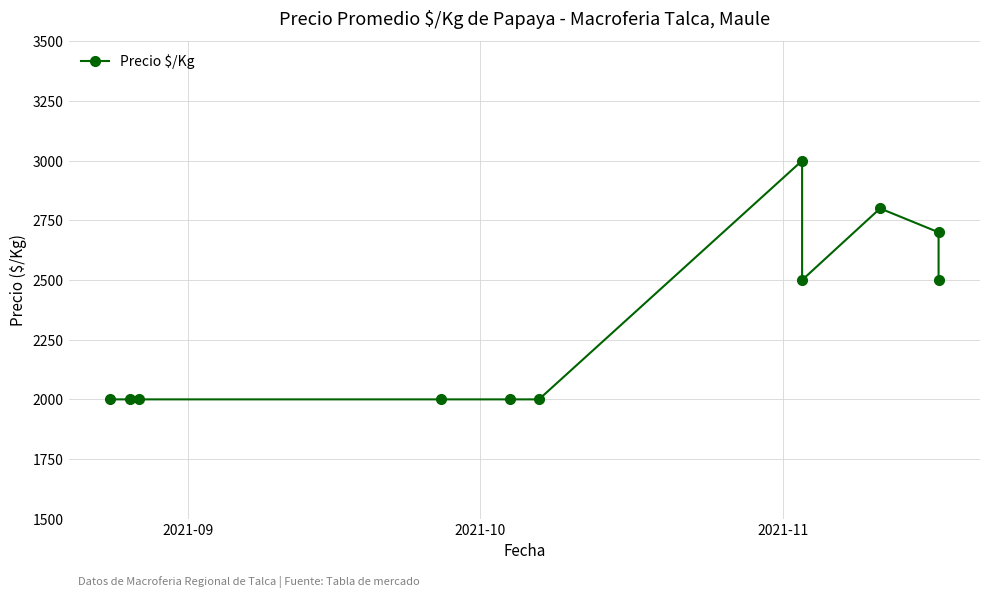

How many categories are shown in the chart?

11